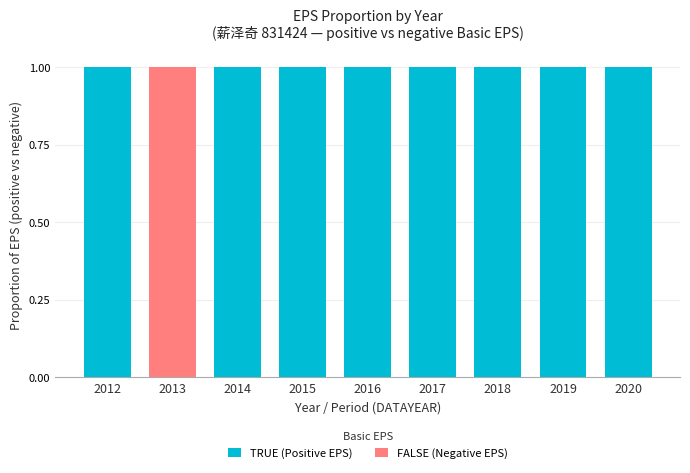

At which label is TRUE (Positive EPS) closest to 0?

2013